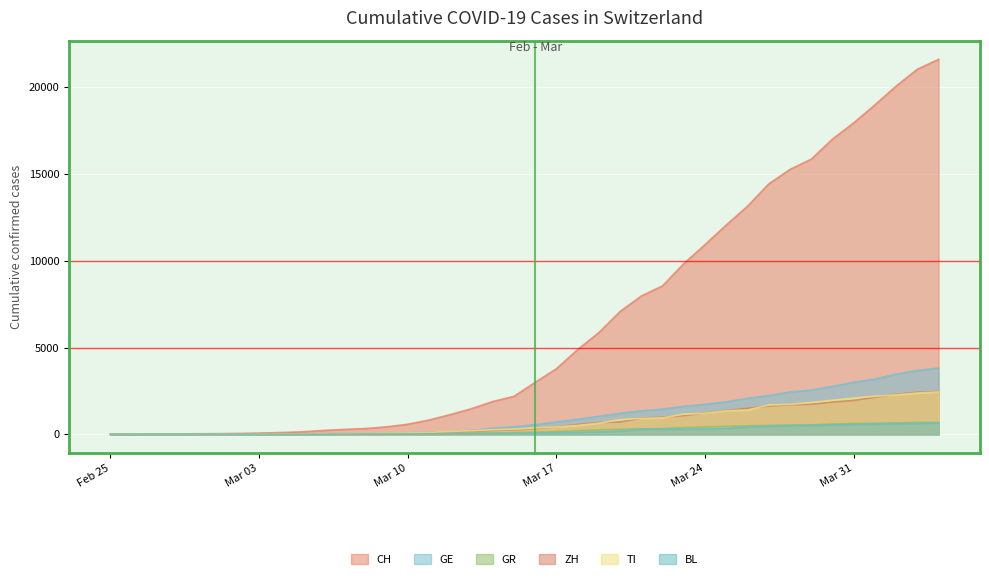

Is the value of BL at 2020-02-29 greater than the value of GR at 2020-03-22?

No